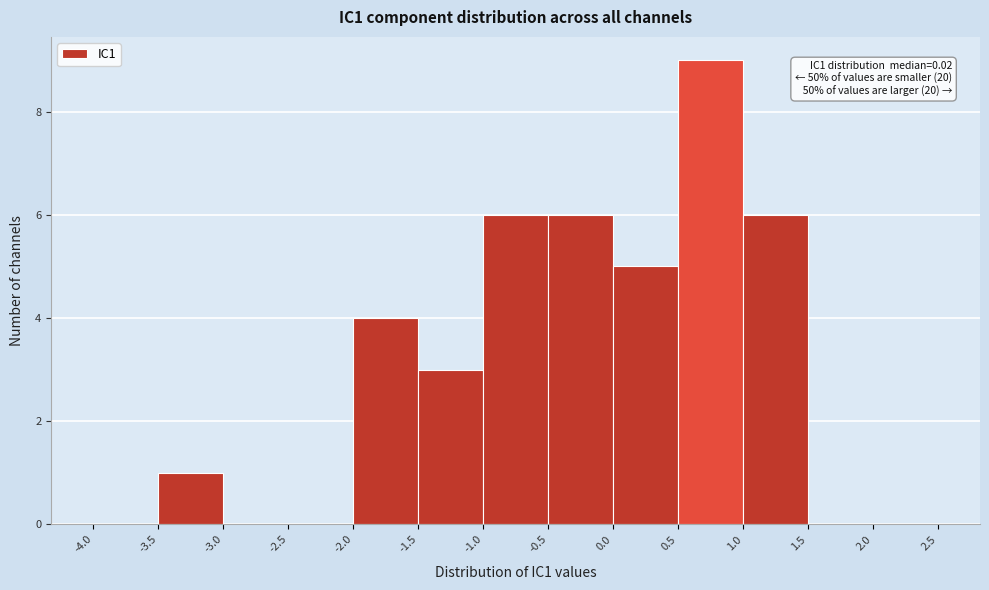

Over which range of the x-axis is the bar tallest?

0.5 to 1.0